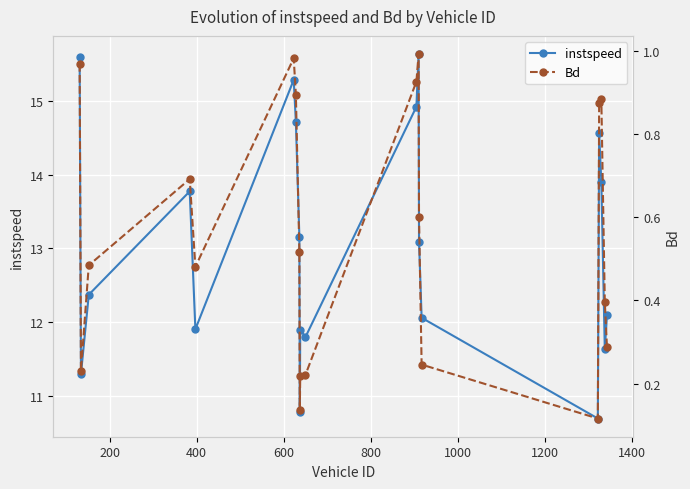

What is the highest value of the instspeed series?

15.6